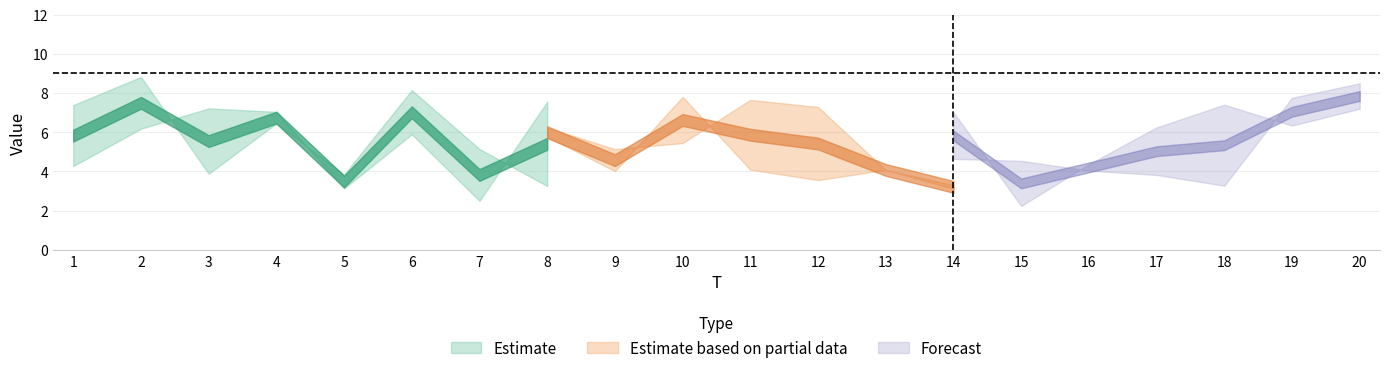

True or false: x5 has more than 0 interior local peaks.

True